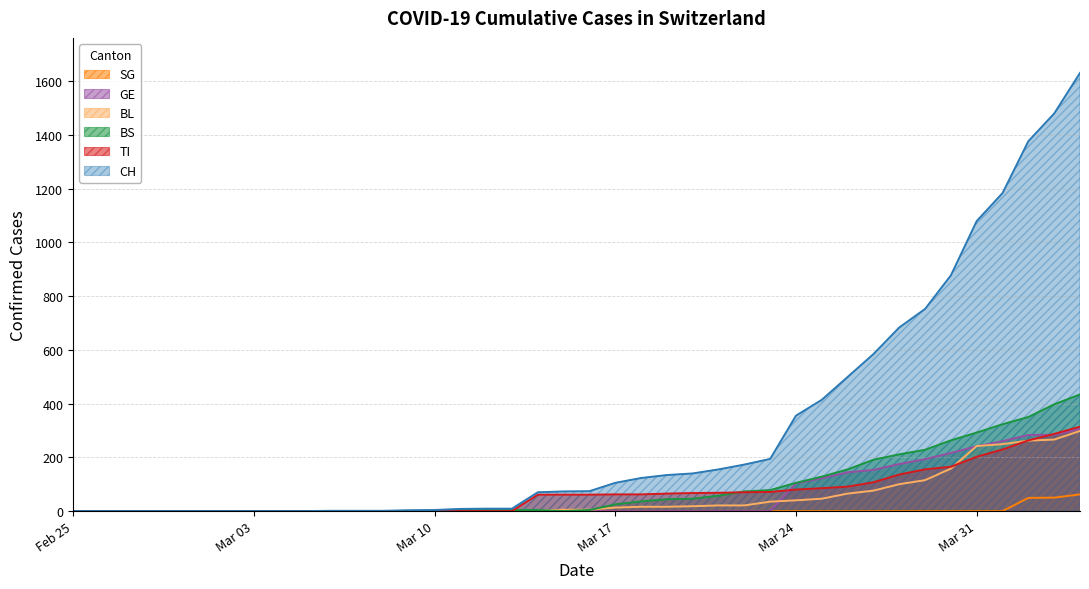

Does the chart display data point markers on the line(s)?

No